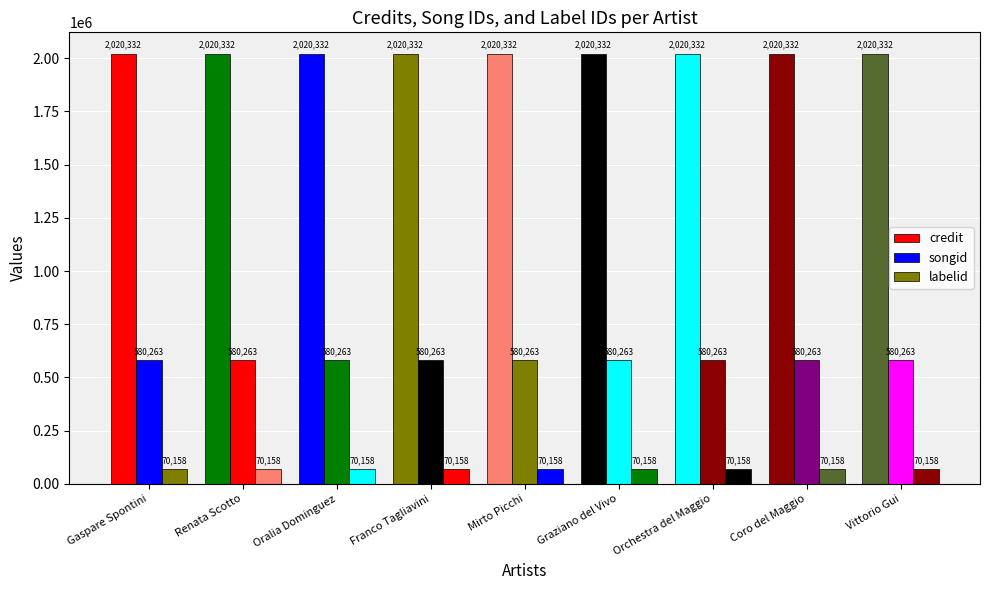

What position from the right is Graziano del Vivo?

4